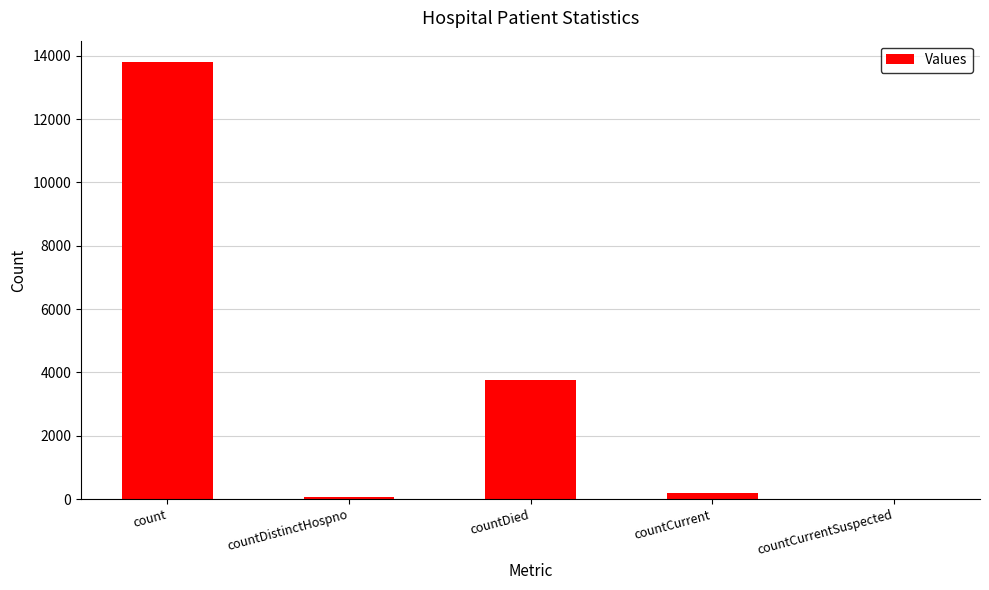

The value at count is 18331. True or false?

False